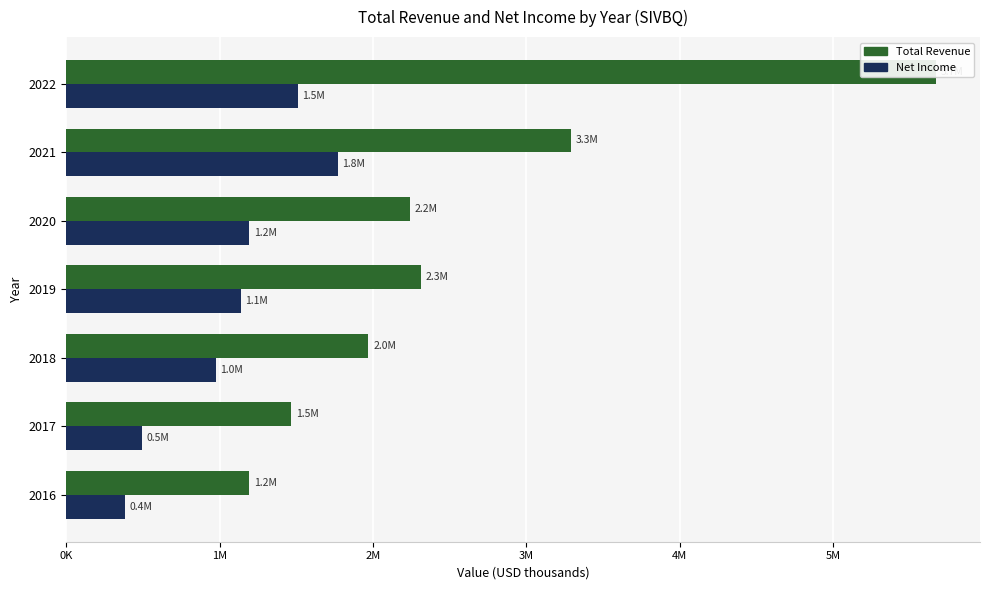

Is it true that Net Income equals 611566 at 2019?

False